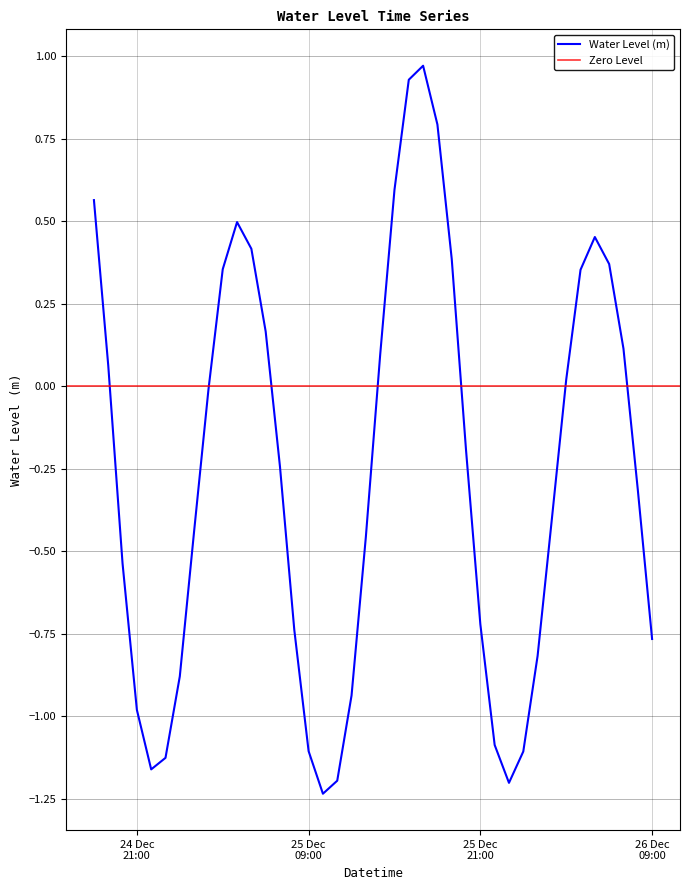

Is it true that the value at 2022-12-25 12:00:00 is -0.9?

True